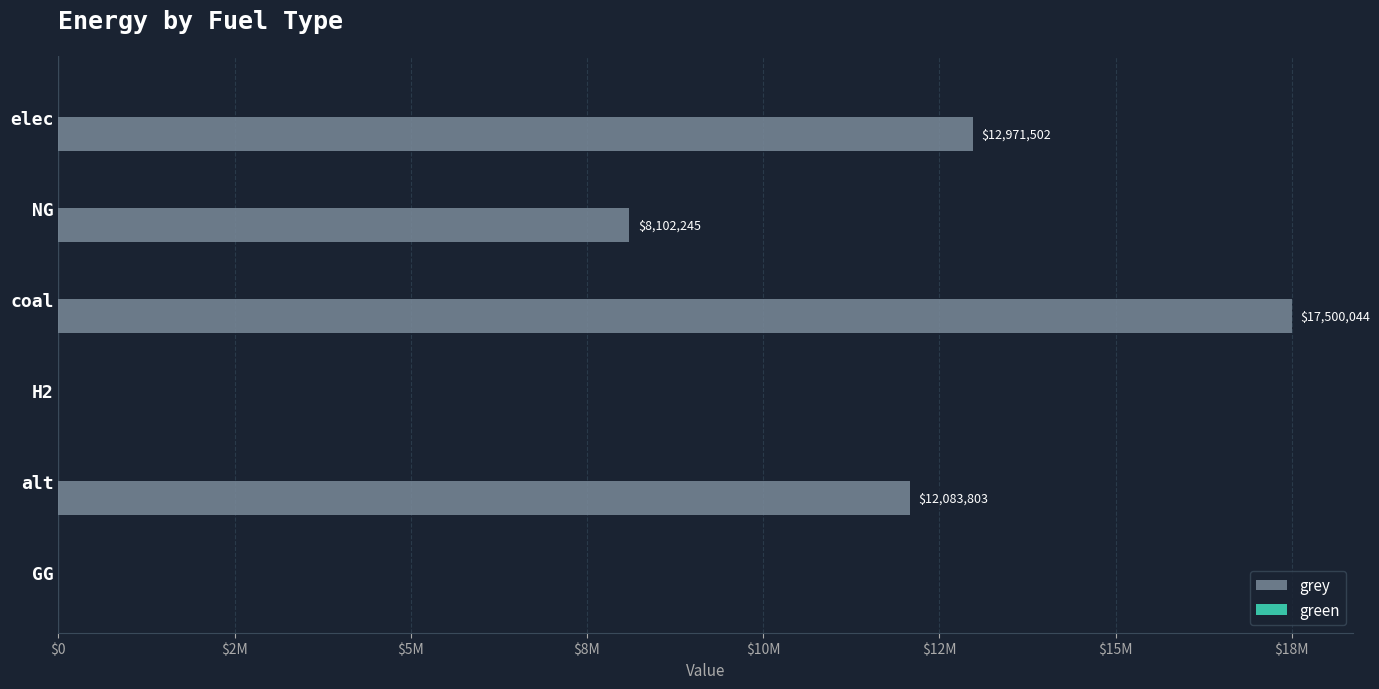

Are the bars horizontal?

Yes